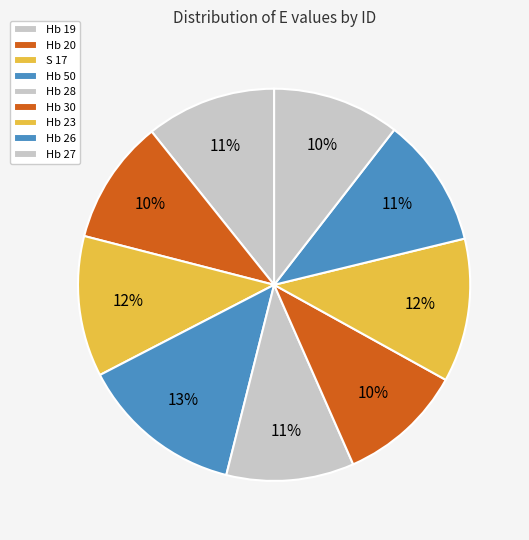

Which category has the biggest portion of the pie?

Hb 50